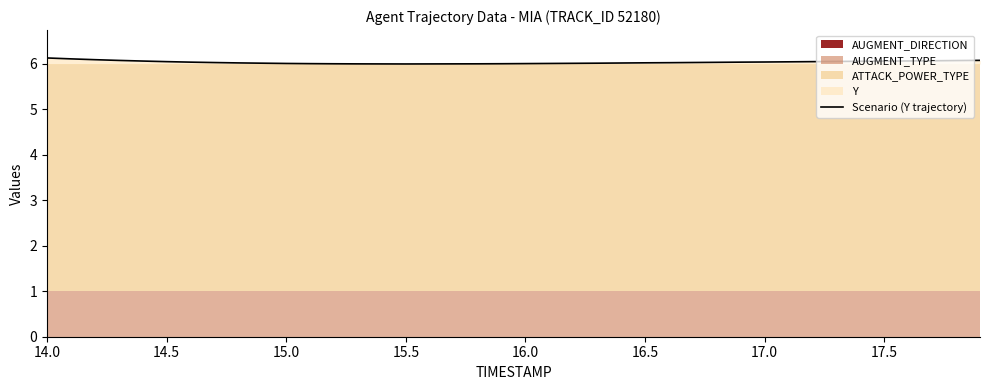

What is the maximum value for Scenario (Y trajectory)?

6.1